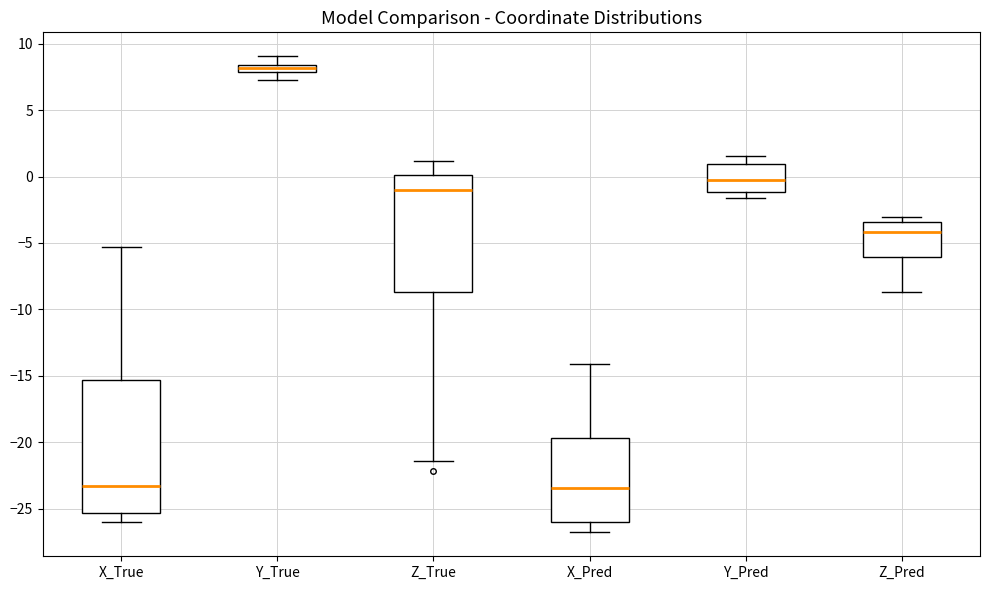

Comparing the boxes themselves (not the whiskers), which one is the tallest?

X_True